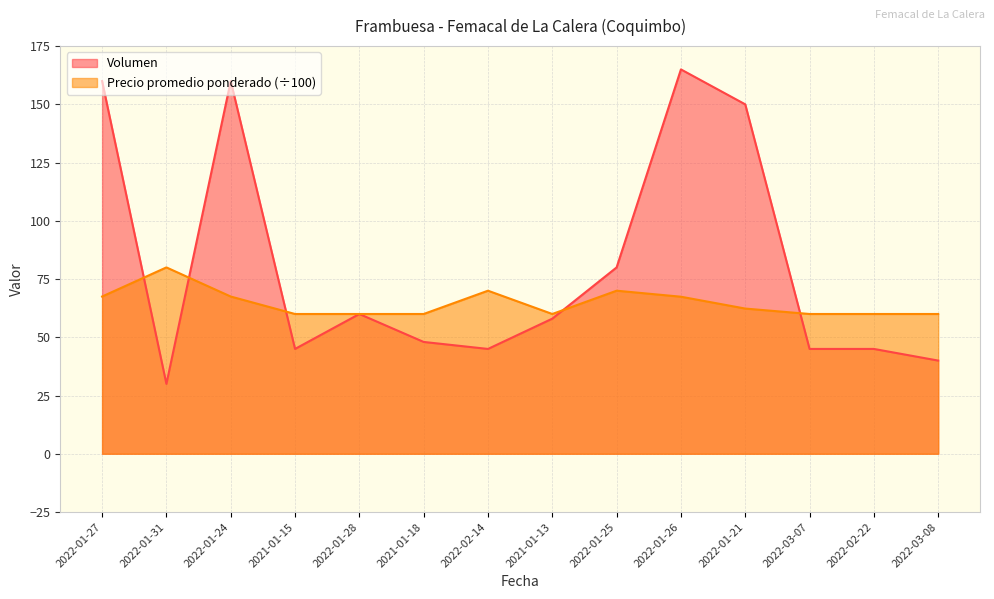

At which label does Precio promedio ponderado reach its peak?

2022-01-31